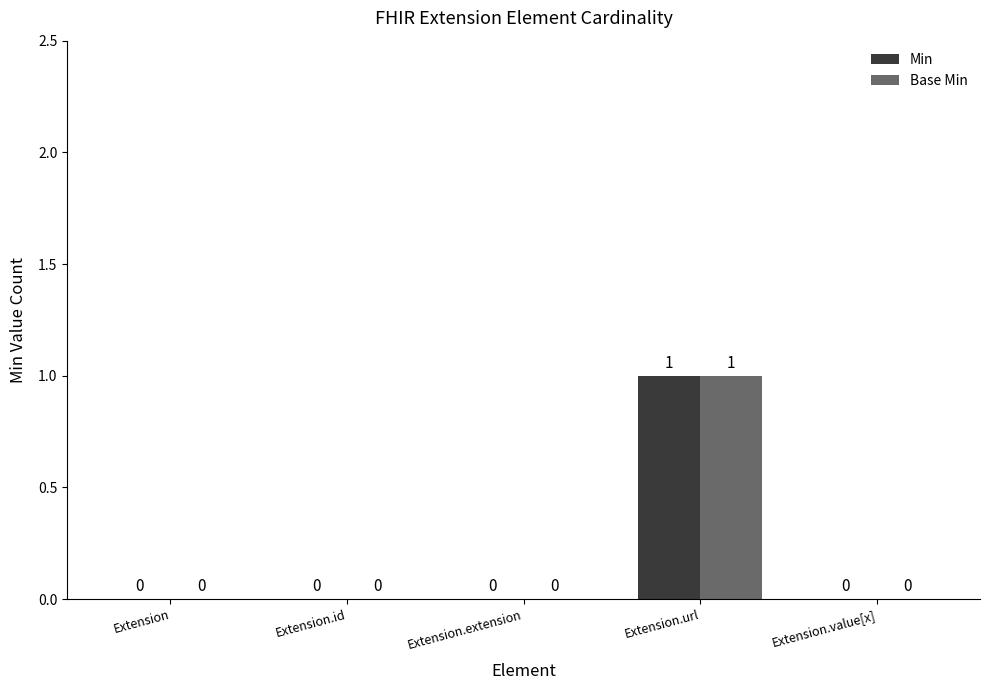

What are all the series names shown in the legend?

Min, Base Min